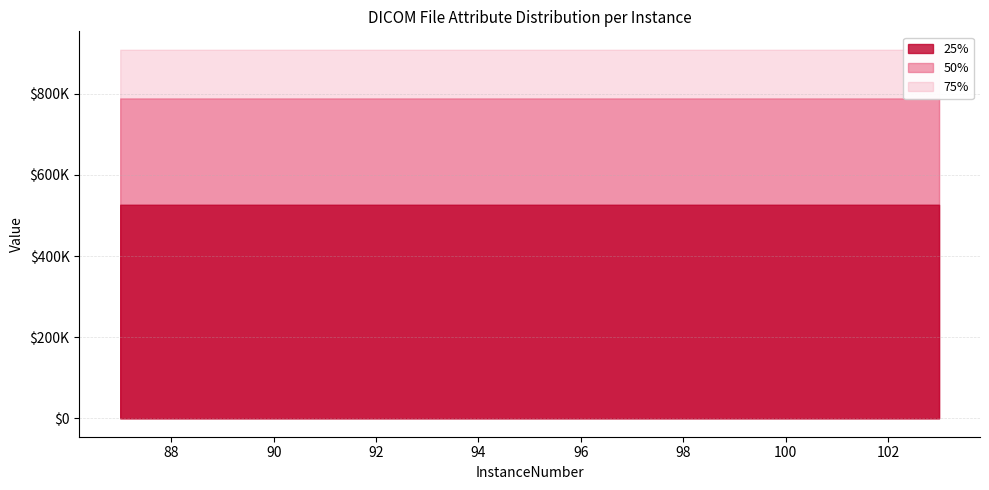

What are all the series names shown in the legend?

25%, 50%, 75%